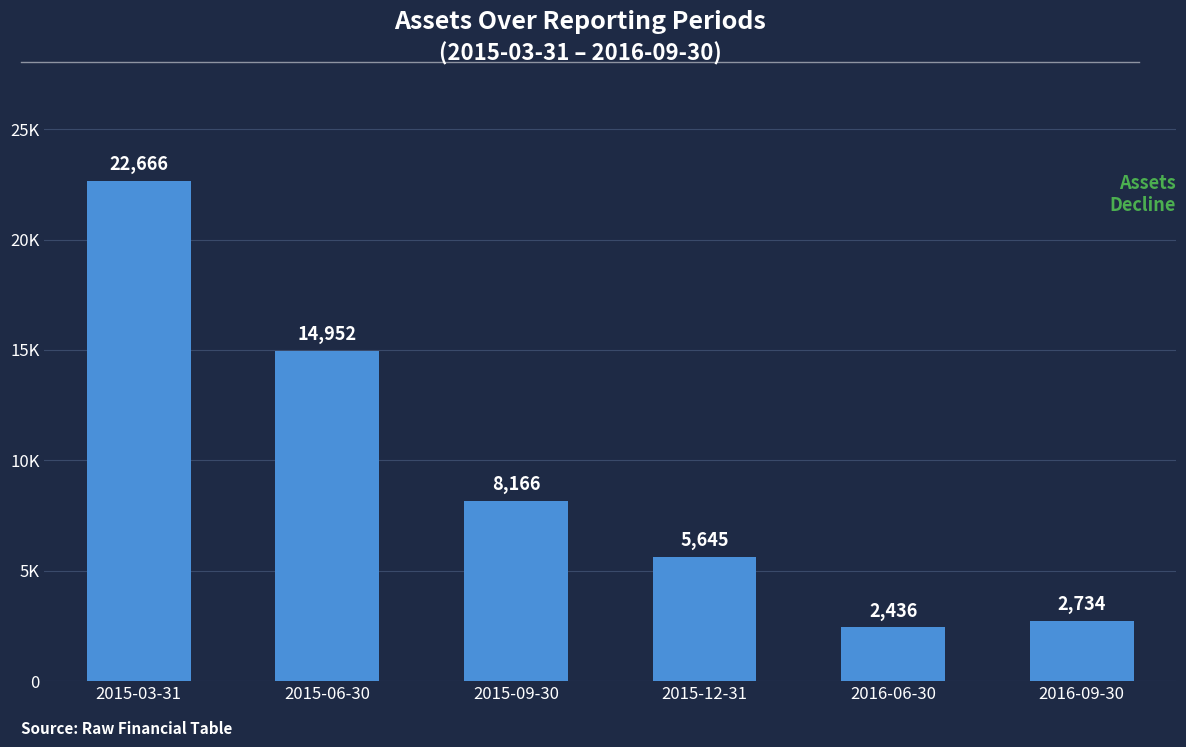

Count the number of categories in the chart.

6